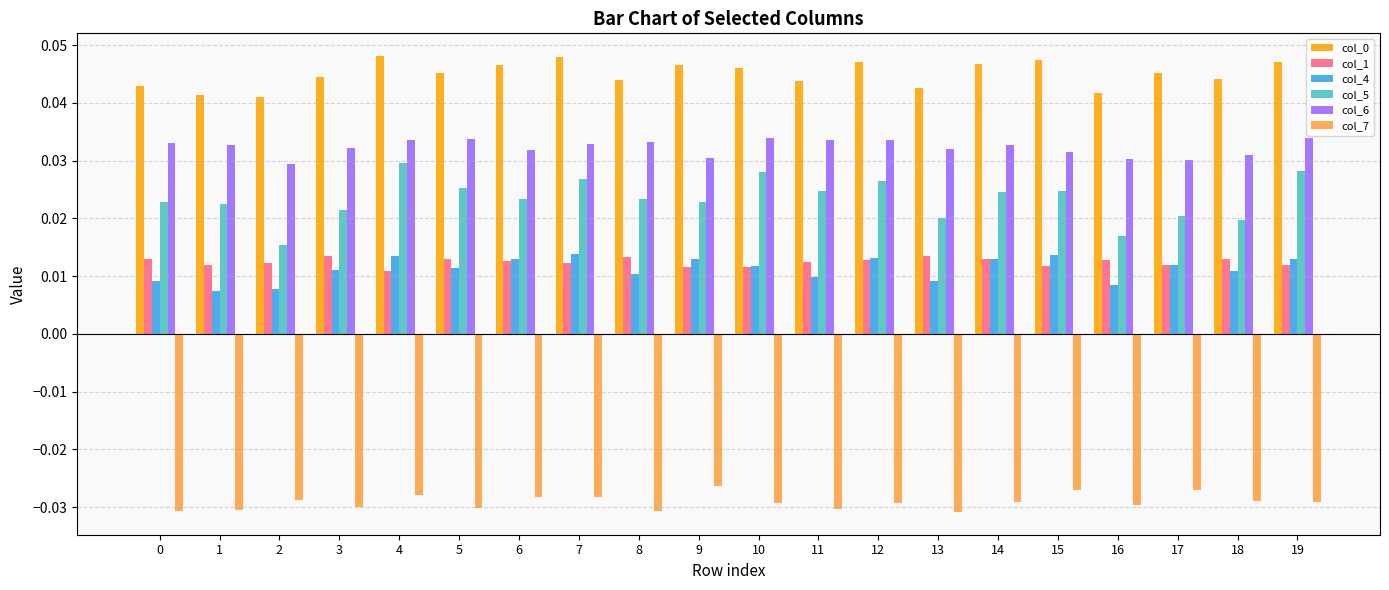

Is the value of col_4 at 6 greater than the value of col_0 at 17?

No